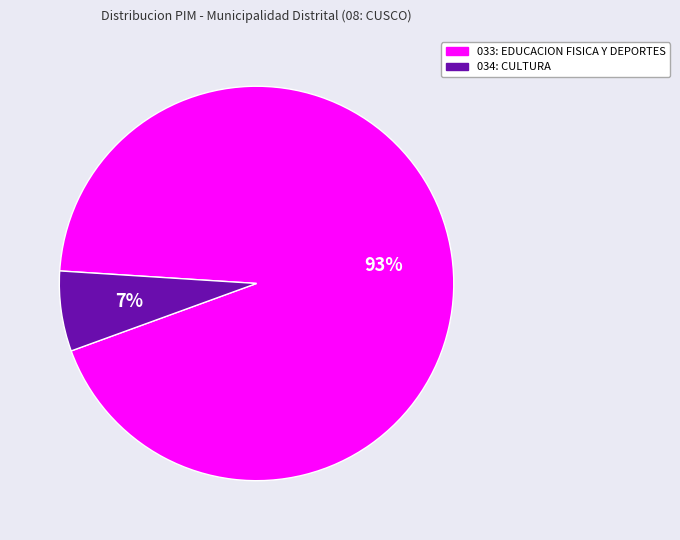

What is the smallest slice in the pie chart?

034: CULTURA